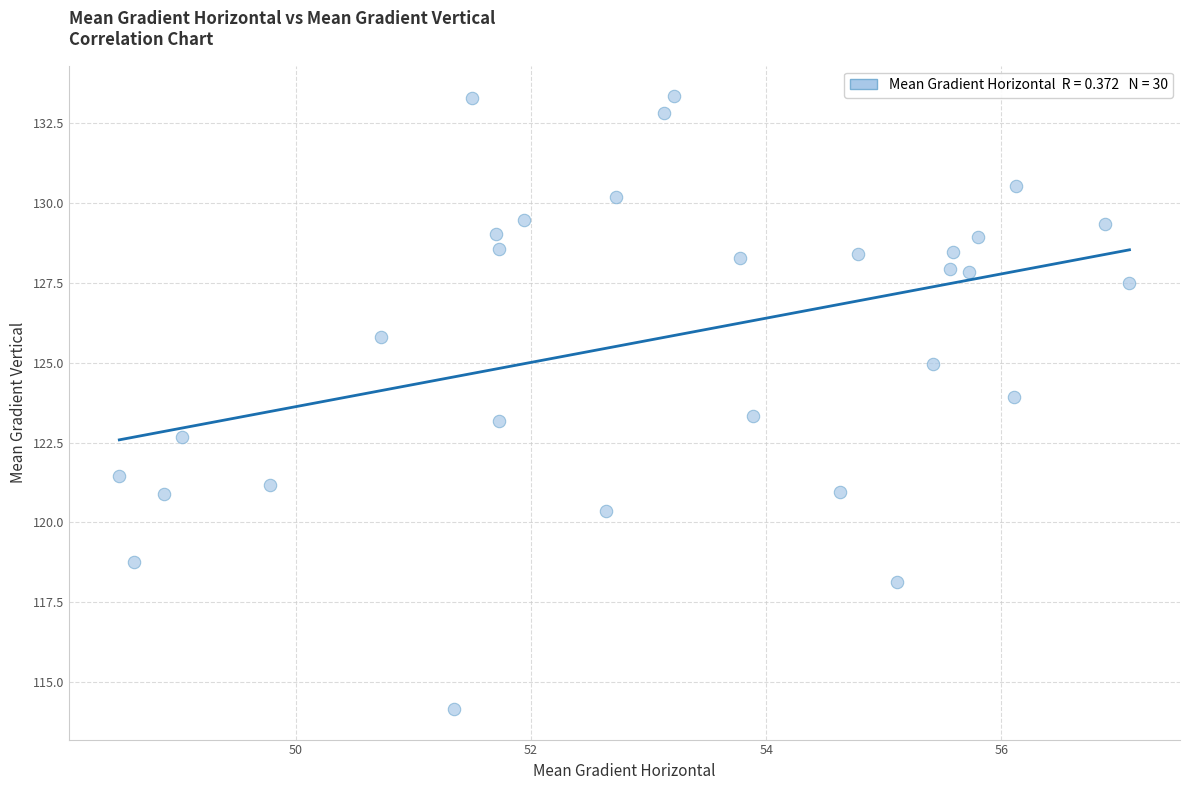

What is the range of X values (max minus min)?

8.6